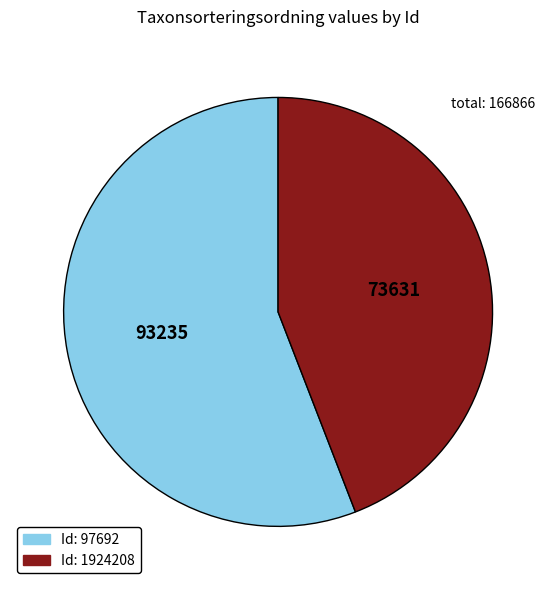

Does any single category account for the majority?

Yes